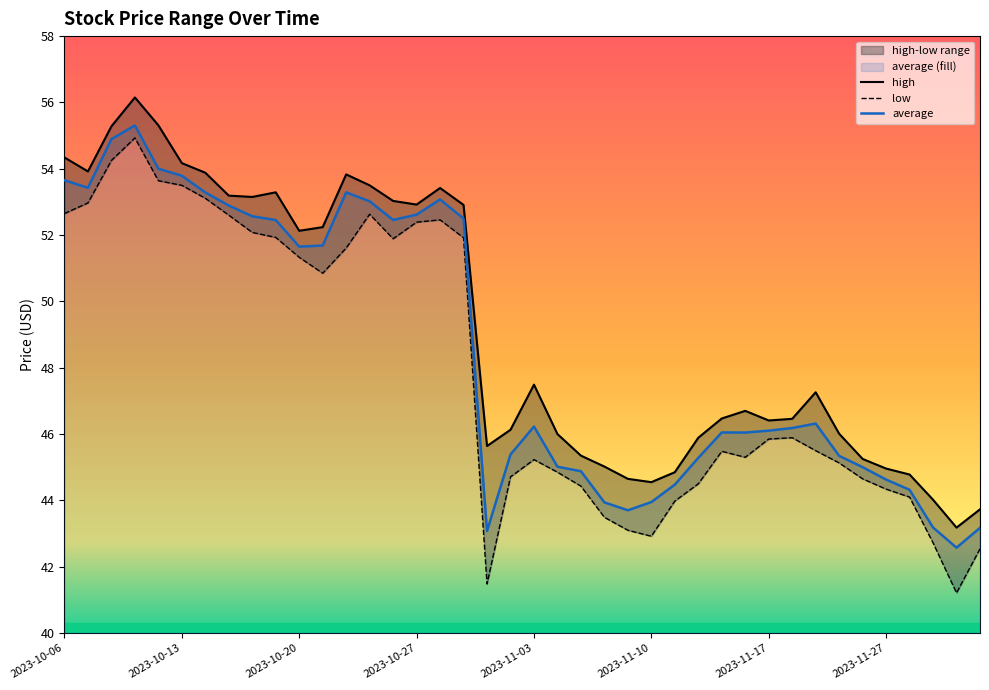

True or false: low and average intersect in this chart.

False